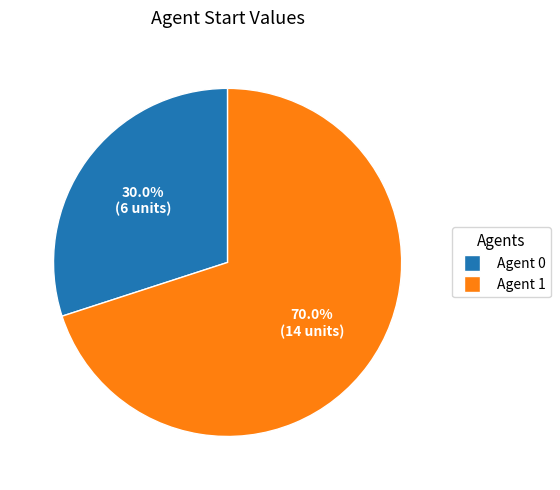

To the nearest percent, what portion does Agent 1 represent?

70%